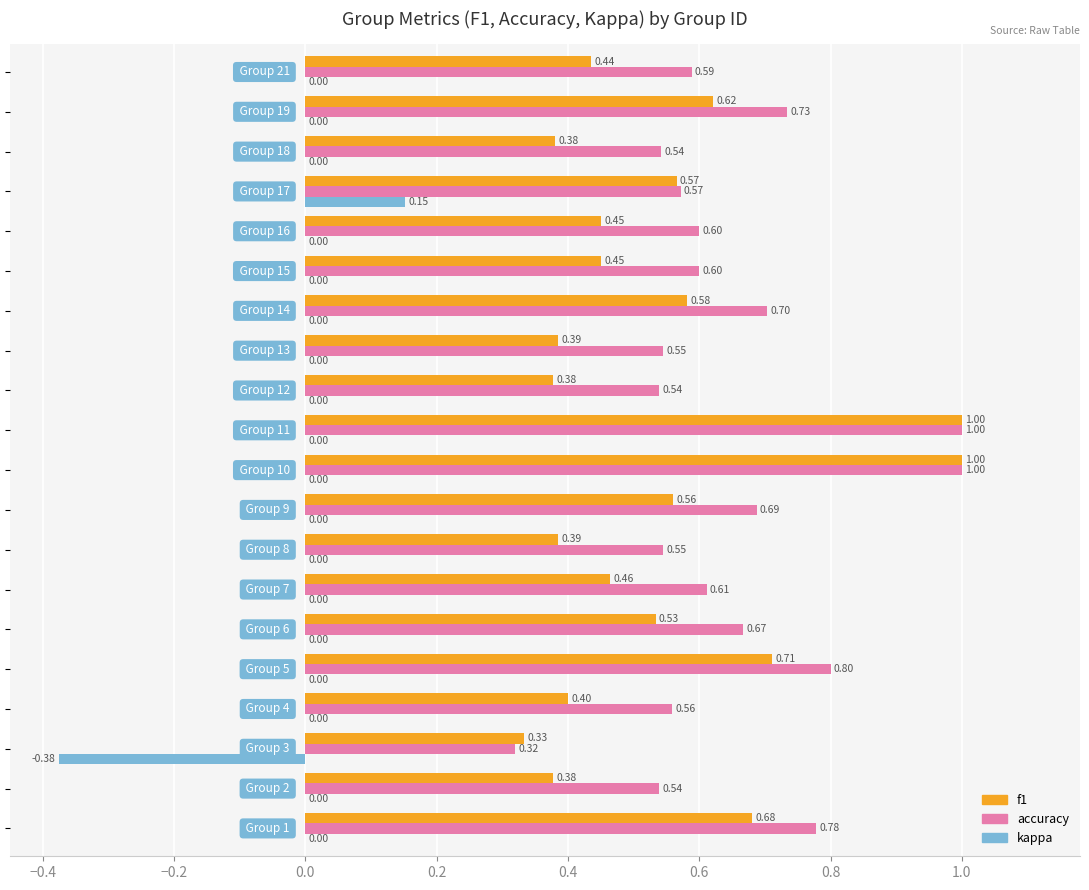

Which series has the largest total across all categories?

accuracy